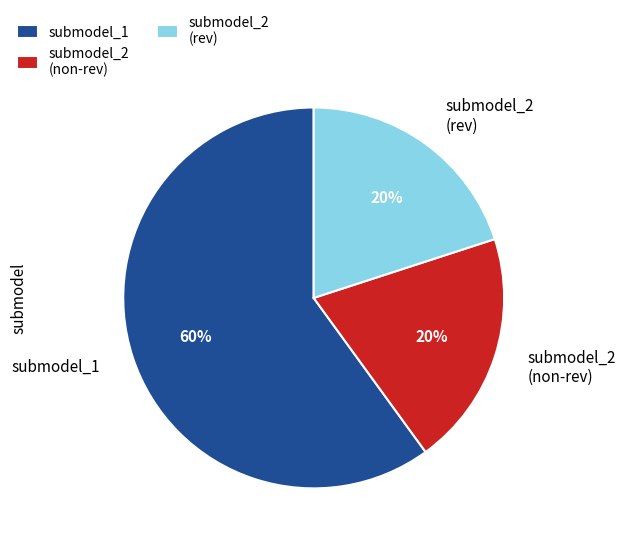

Is the sum of submodel_2 (rev) and submodel_1 greater than half?

Yes